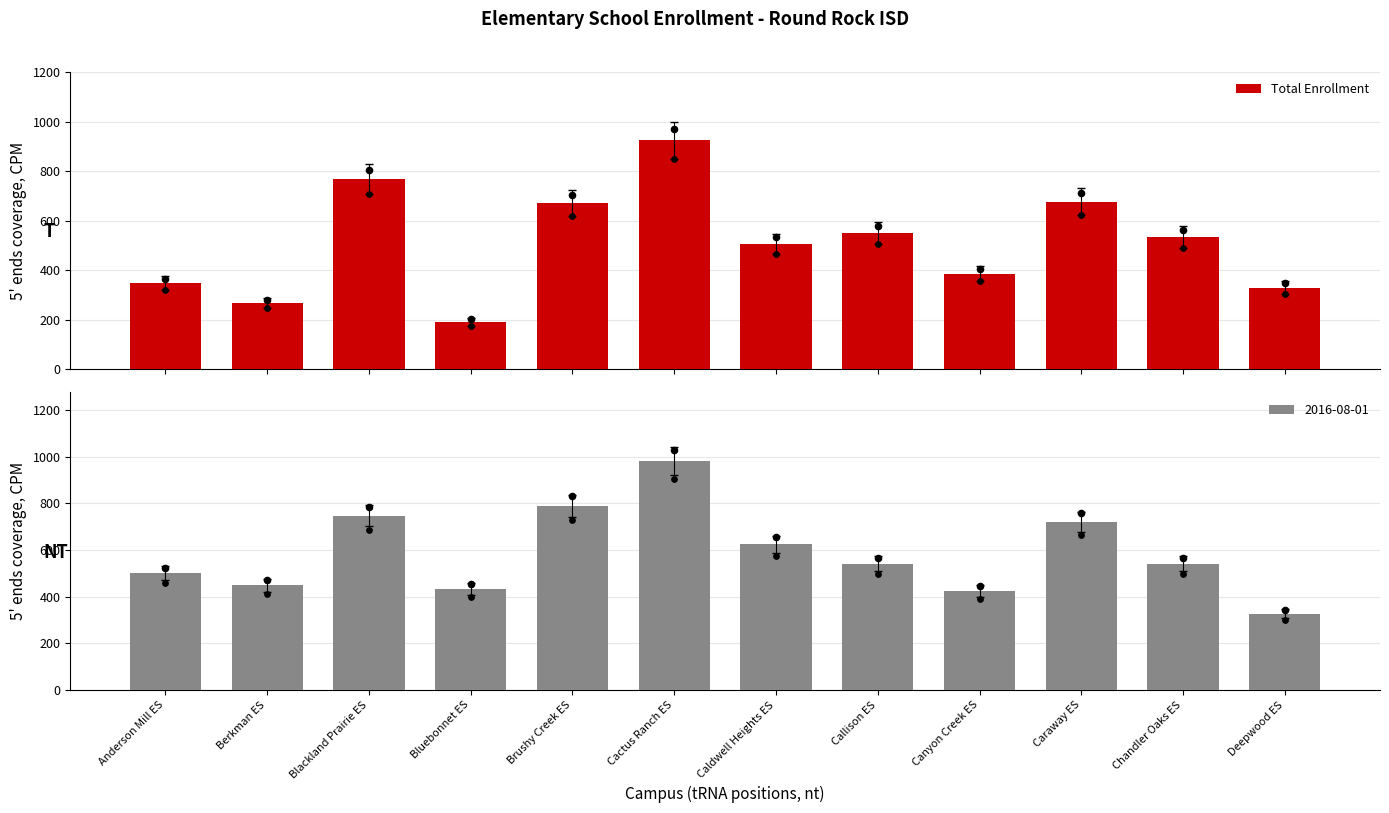

Approximately how many times larger is the value at Bluebonnet ES compared to Canyon Creek ES?

0.5